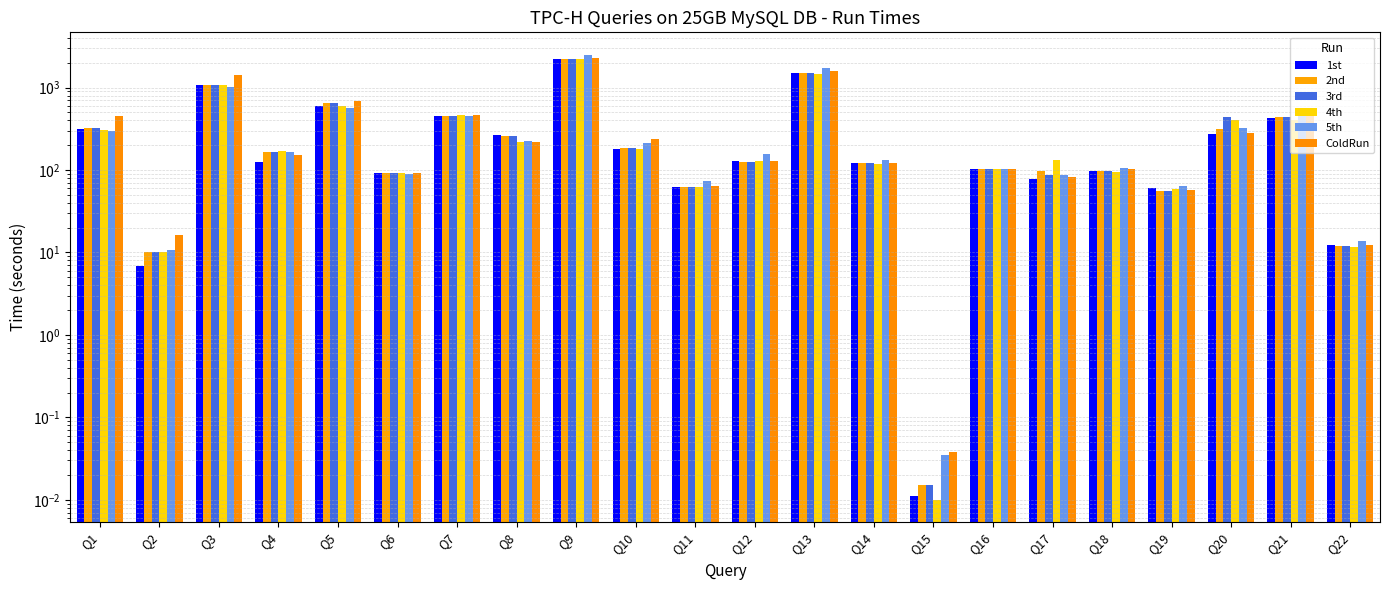

How many values in the 4th series are below 169?

11